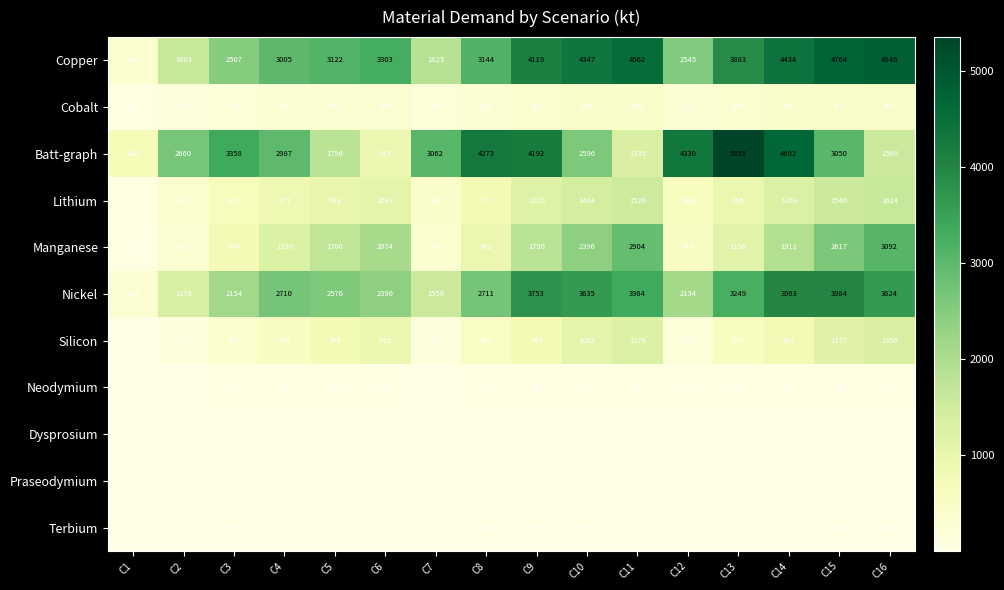

Rank the series by their maximum value, from lowest to highest.

Terbium, Dysprosium, Praseodymium, Neodymium, Cobalt, Silicon, Lithium, Manganese, Nickel, Copper, Batt-graph